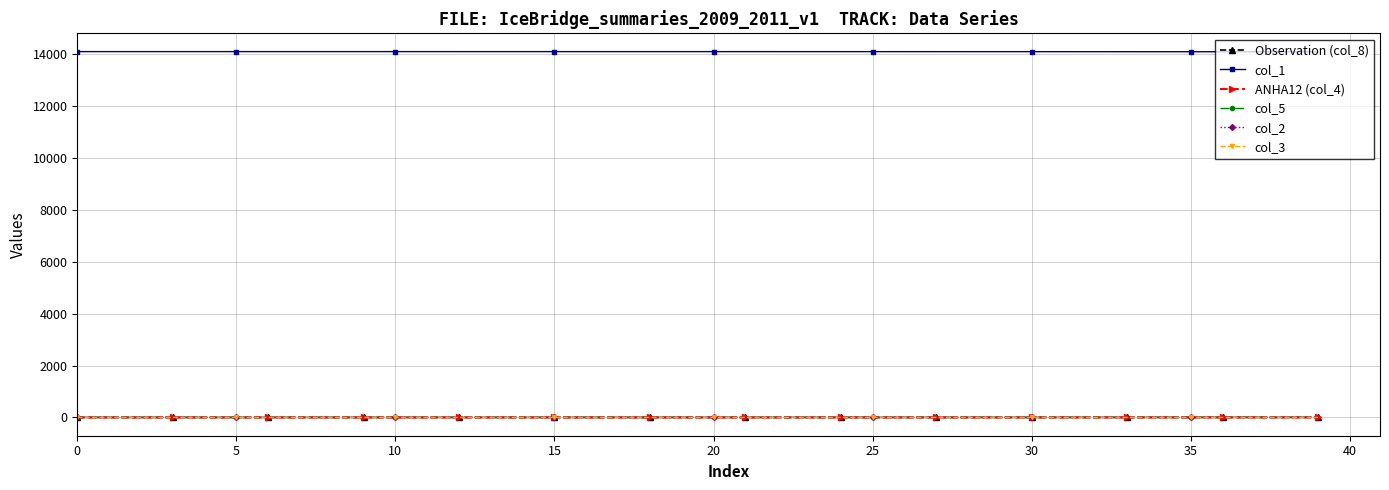

What is the label of the 15th point from the left?

14